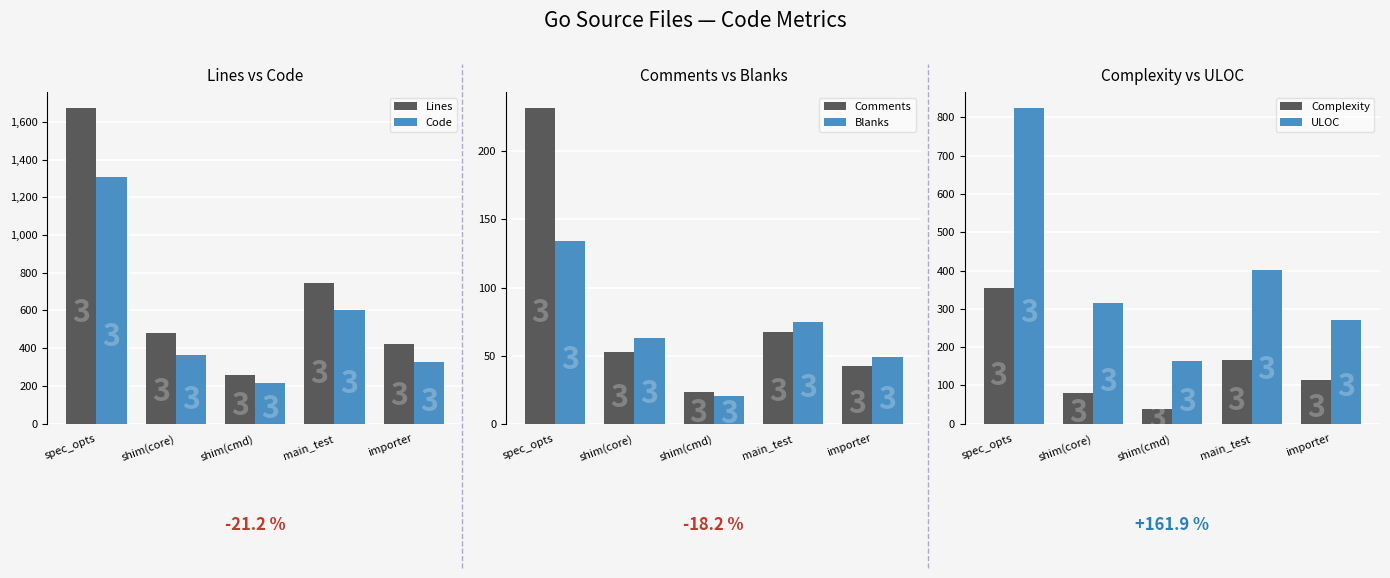

What is the sum of the Blanks values at shim(core) and main_test?

138